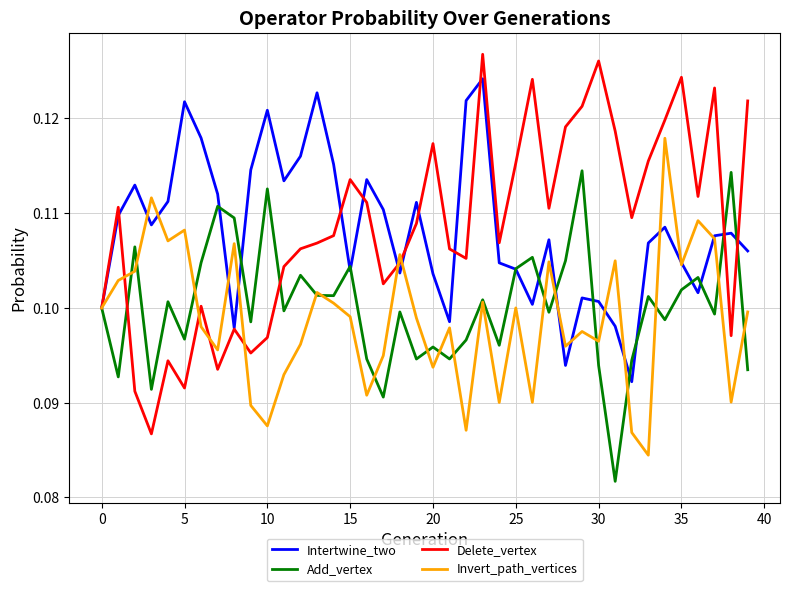

Rank the series by their maximum value, from highest to lowest.

Delete_vertex, Intertwine_two, Invert_path_vertices, Add_vertex